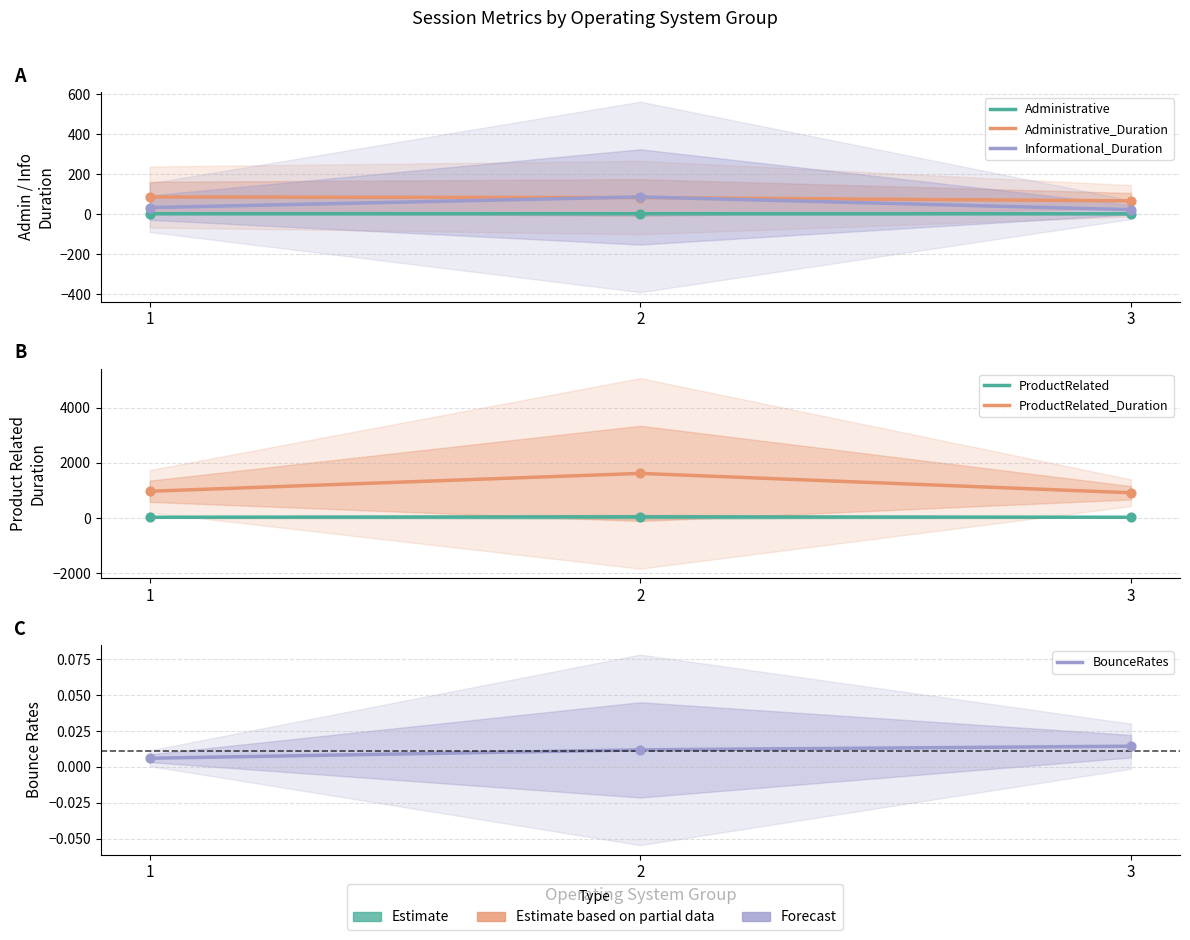

Which series contains the highest Y value?

ProductRelated_Duration